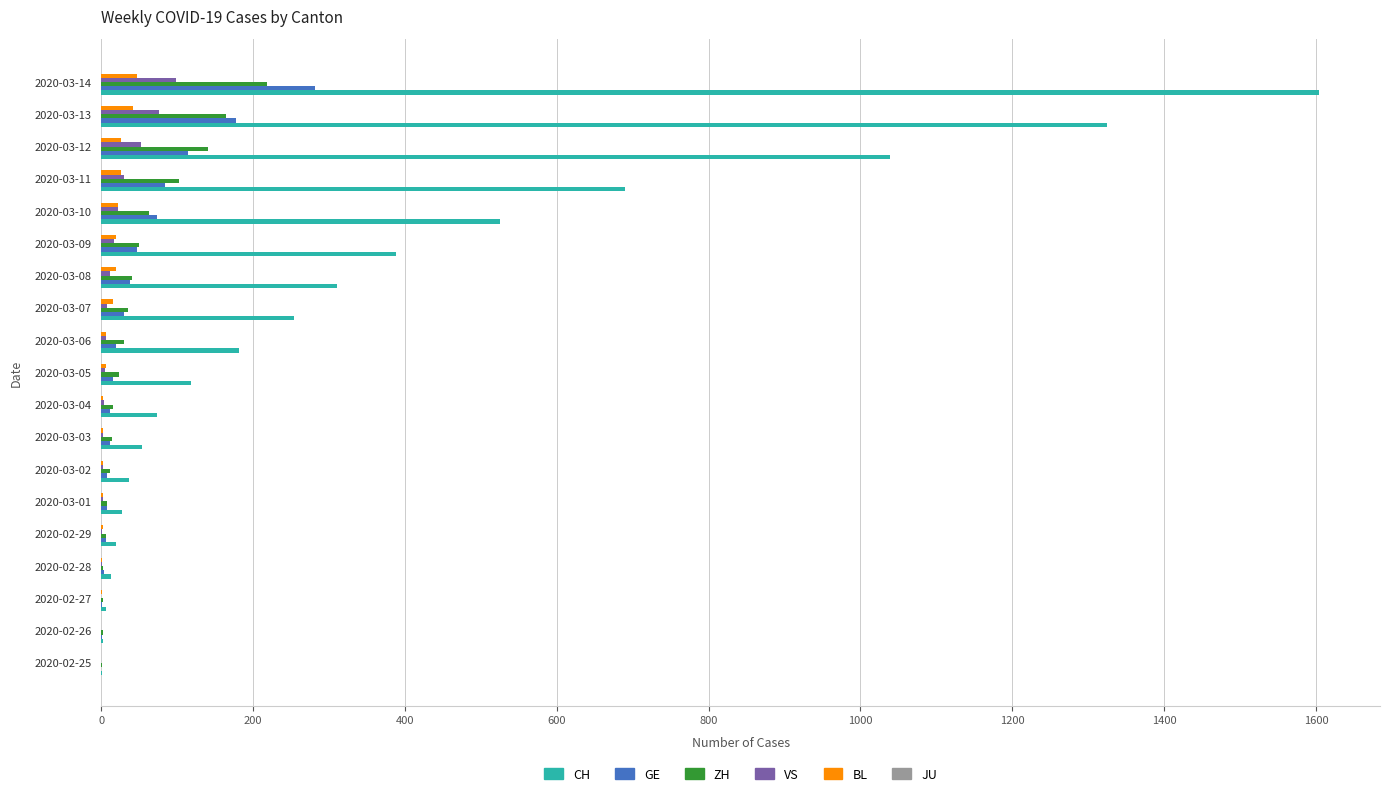

What is the sum of all BL values?

241